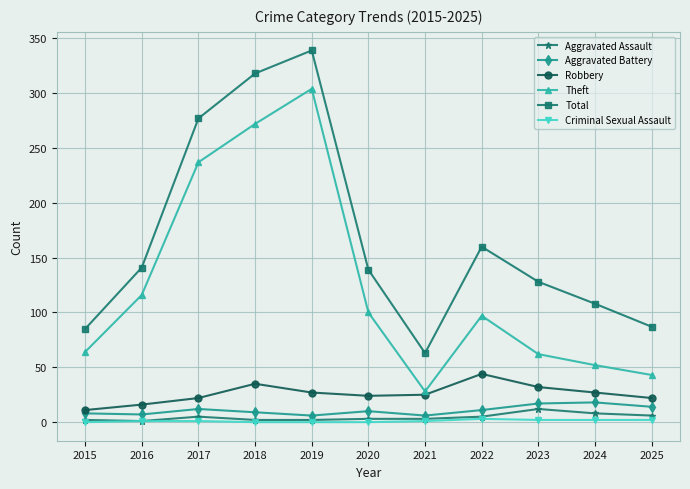

Count the number of categories in the chart.

11